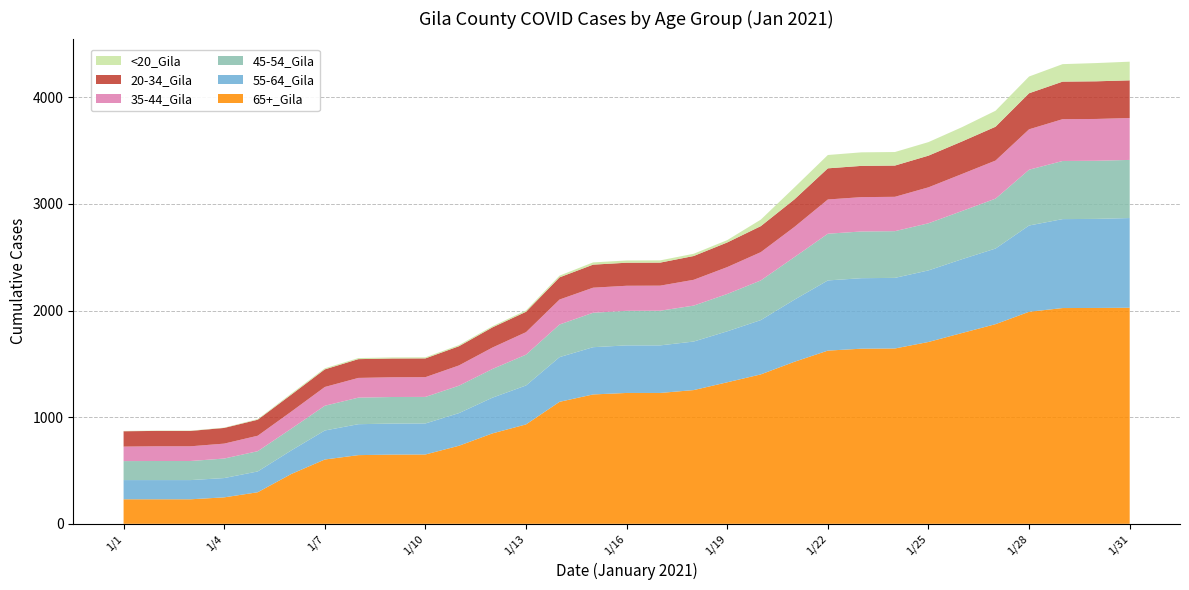

Reading left to right, what are all the values shown in this chart?

65+_Gila: 1/1=230	1/2=230	1/3=230	1/4=248	1/5=296	1/6=467	1/7=603	1/8=644	1/9=649	1/10=650	1/11=732	1/12=848	1/13=932	1/14=1144	1/15=1213	1/16=1227	1/17=1227	1/18=1254	1/19=1327	1/20=1401	1/21=1519	1/22=1624	1/23=1642	1/24=1644	1/25=1705	1/26=1789	1/27=1872	1/28=1988	1/29=2023	1/30=2024	1/31=2026
55-64_Gila: 1/1=180	1/2=180	1/3=180	1/4=181	1/5=195	1/6=221	1/7=272	1/8=290	1/9=291	1/10=291	1/11=306	1/12=335	1/13=365	1/14=419	1/15=443	1/16=446	1/17=446	1/18=455	1/19=478	1/20=509	1/21=582	1/22=658	1/23=661	1/24=662	1/25=671	1/26=692	1/27=709	1/28=809	1/29=834	1/30=835	1/31=841
45-54_Gila: 1/1=178	1/2=179	1/3=179	1/4=183	1/5=190	1/6=204	1/7=232	1/8=249	1/9=249	1/10=249	1/11=257	1/12=269	1/13=289	1/14=306	1/15=323	1/16=324	1/17=325	1/18=337	1/19=350	1/20=372	1/21=399	1/22=438	1/23=438	1/24=438	1/25=442	1/26=452	1/27=468	1/28=523	1/29=545	1/30=545	1/31=545
35-44_Gila: 1/1=136	1/2=138	1/3=138	1/4=140	1/5=145	1/6=160	1/7=176	1/8=185	1/9=185	1/10=185	1/11=190	1/12=201	1/13=211	1/14=234	1/15=235	1/16=235	1/17=235	1/18=242	1/19=252	1/20=265	1/21=283	1/22=321	1/23=322	1/24=322	1/25=337	1/26=347	1/27=357	1/28=379	1/29=392	1/30=392	1/31=393
20-34_Gila: 1/1=144	1/2=144	1/3=144	1/4=147	1/5=150	1/6=159	1/7=165	1/8=176	1/9=176	1/10=176	1/11=180	1/12=189	1/13=191	1/14=208	1/15=216	1/16=216	1/17=216	1/18=223	1/19=231	1/20=244	1/21=258	1/22=292	1/23=293	1/24=293	1/25=297	1/26=305	1/27=317	1/28=338	1/29=352	1/30=353	1/31=353
<20_Gila: 1/1=3	1/2=3	1/3=3	1/4=3	1/5=6	1/6=10	1/7=10	1/8=10	1/9=10	1/10=10	1/11=11	1/12=11	1/13=13	1/14=16	1/15=21	1/16=21	1/17=21	1/18=21	1/19=22	1/20=61	1/21=112	1/22=125	1/23=127	1/24=127	1/25=127	1/26=134	1/27=150	1/28=157	1/29=164	1/30=171	1/31=175